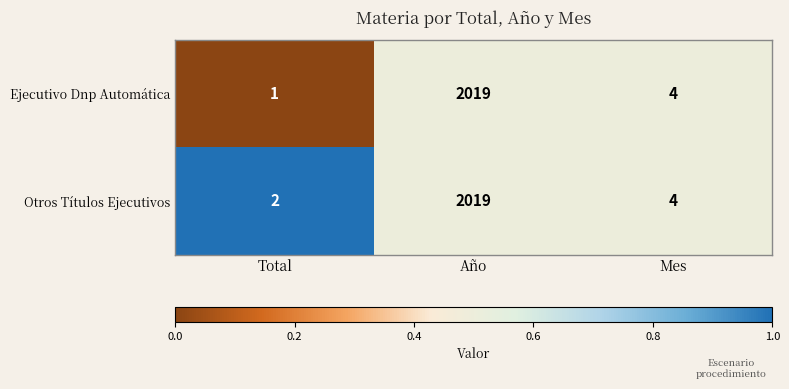

Which series has the largest range (max minus min)?

Ejecutivo Dnp Automática